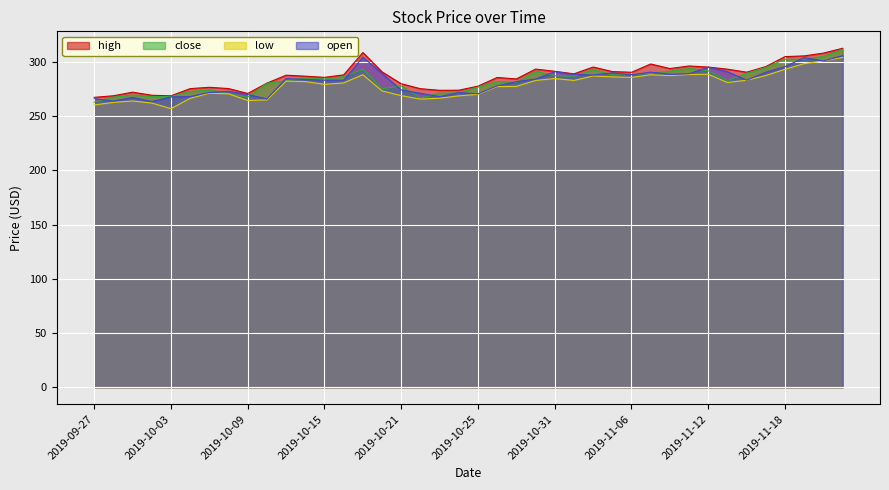

What is the greatest value displayed?

312.7